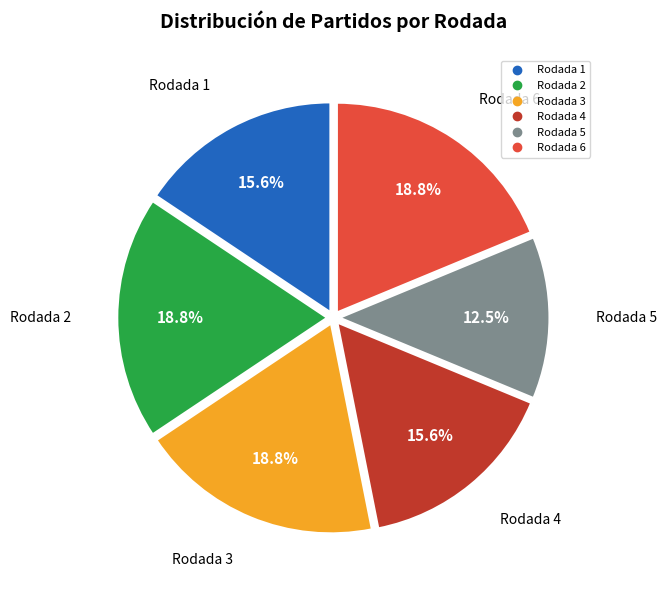

Count the number of slices in the pie.

6